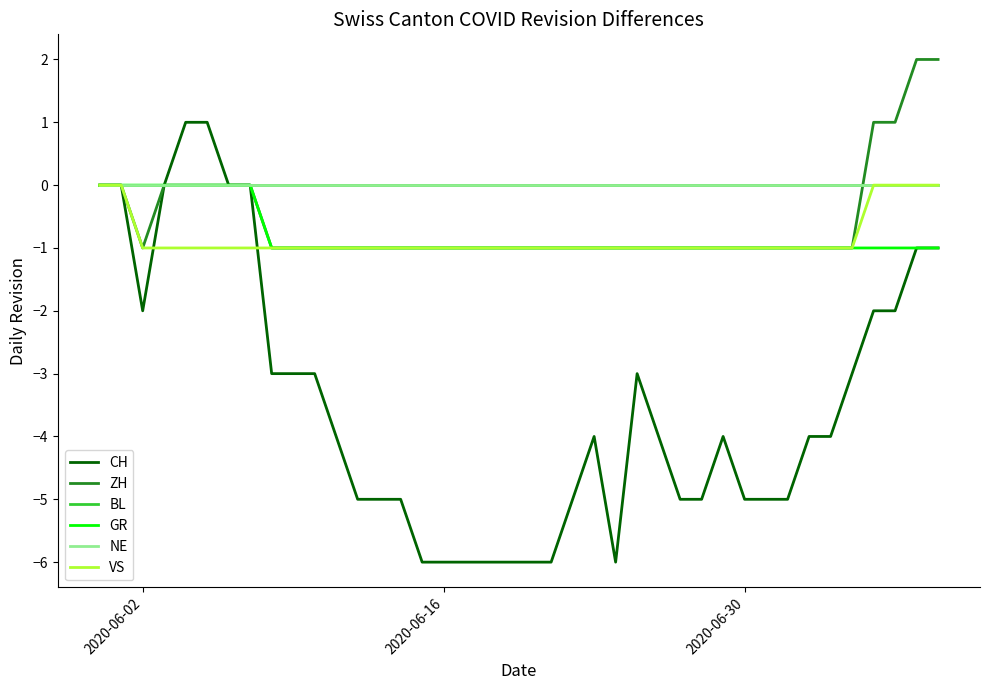

Is this an area chart (filled region under the line)?

No